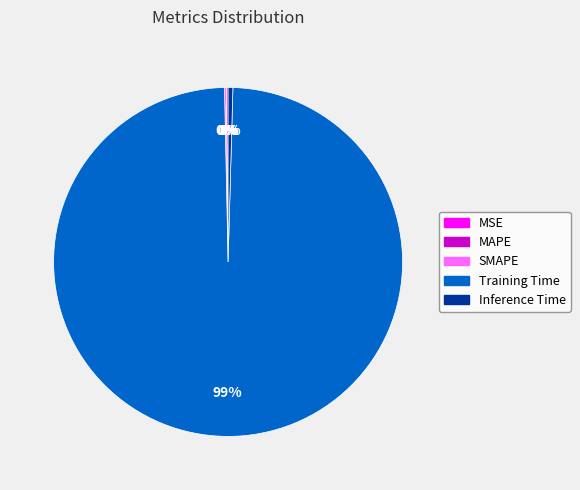

Does any single category account for the majority?

Yes